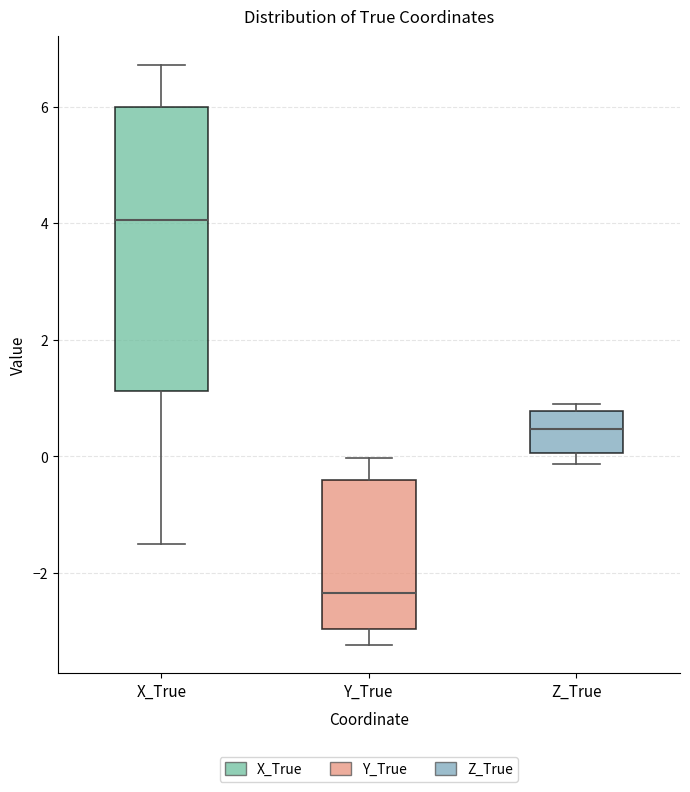

Reading left to right, transcribe this box plot: for each box, give where its median line is, the range the box spans, and where its two whiskers end, as read against the y-axis. The values are not printed on the chart, so give them approximately, as read against the axis.

X_True: median 4.0, box 1.2 to 6.0, whiskers -1.4 to 6.8
Y_True: median -2.4, box -3.0 to -0.4, whiskers -3.2 to 0.0
Z_True: median 0.4, box 0.0 to 0.8, whiskers -0.2 to 0.8 (just above the box's upper edge)